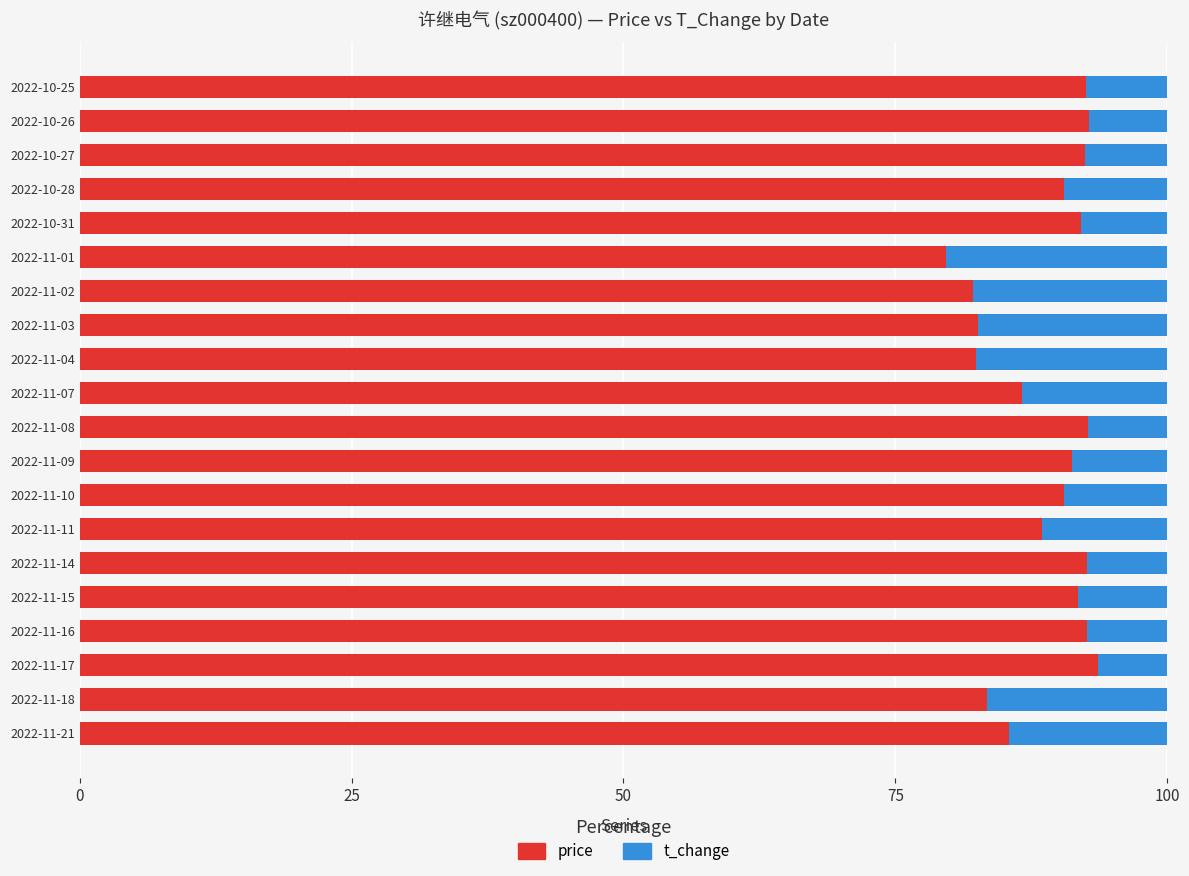

What is the difference between the maximum and second lowest values in the price series?

11.6